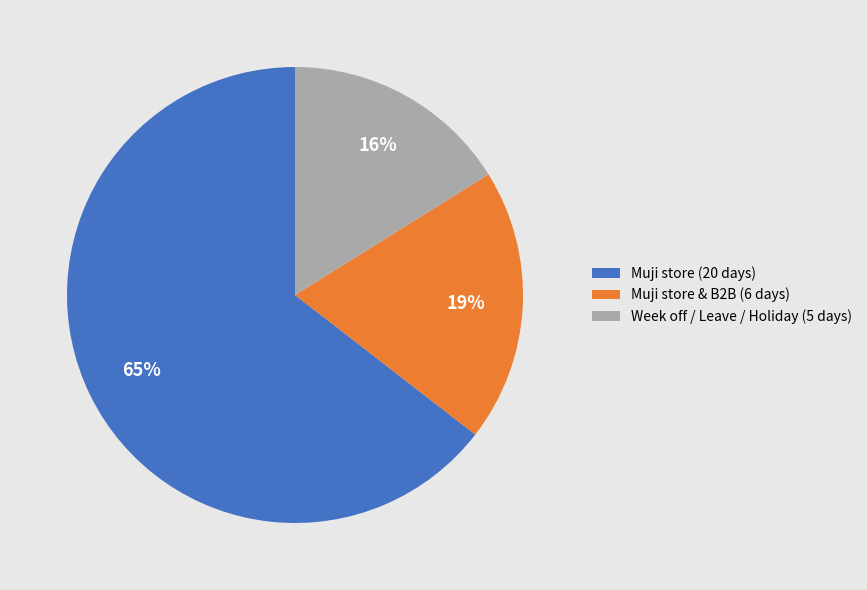

Is there a majority slice in this chart?

Yes